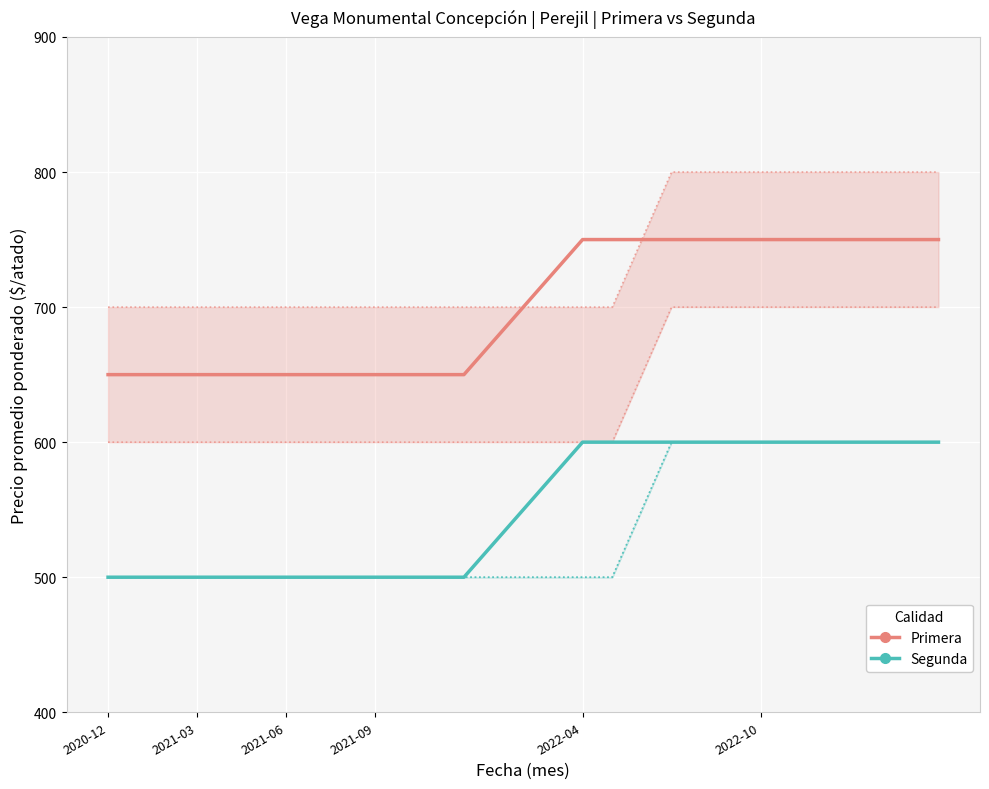

Which label corresponds to the smallest value in the chart?

2020-12